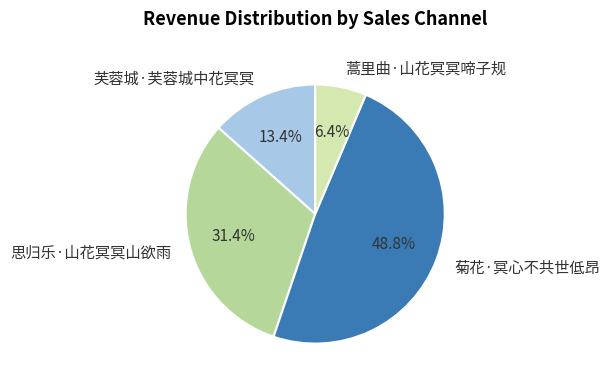

Rank the categories by value from highest to lowest.

菊花·冥心不共世低昂, 思归乐·山花冥冥山欲雨, 芙蓉城·芙蓉城中花冥冥, 蒿里曲·山花冥冥啼子规